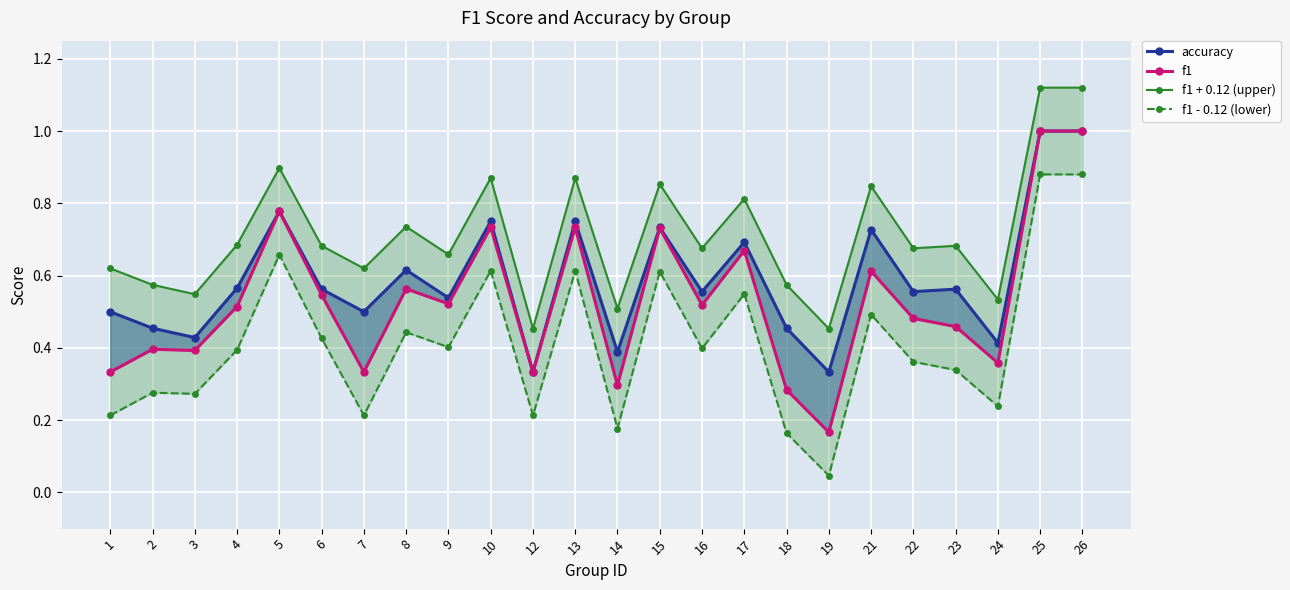

Rank the series by their average value, from highest to lowest.

f1 + 0.12 (upper), accuracy, f1, f1 - 0.12 (lower)